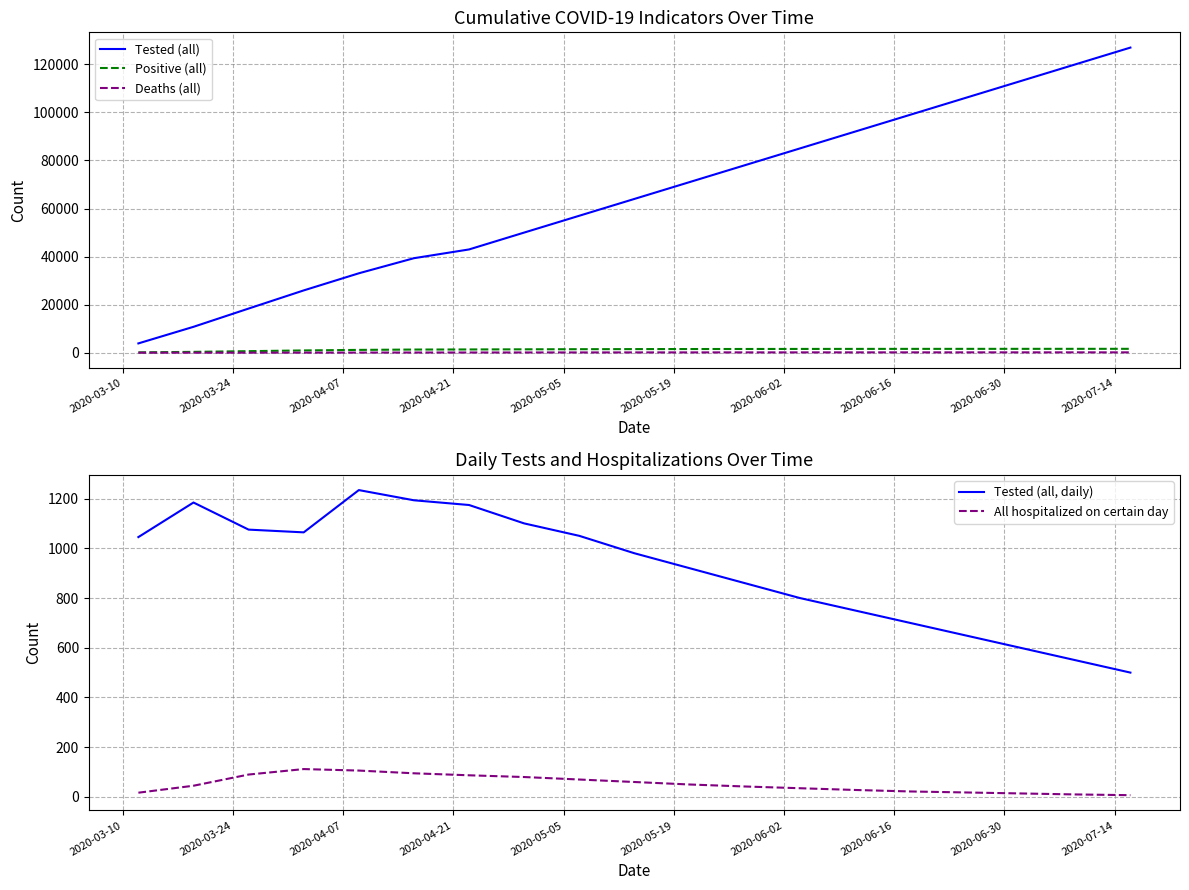

True or false: Tested (all, daily) and All hospitalized on certain day intersect in this chart.

False